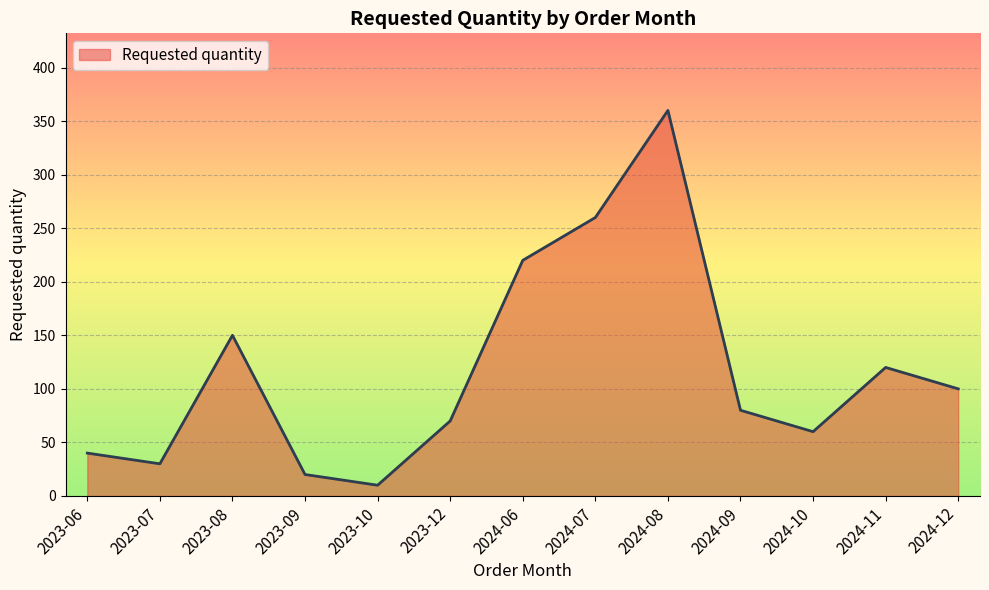

Which label corresponds to the largest value in the chart?

2024-08